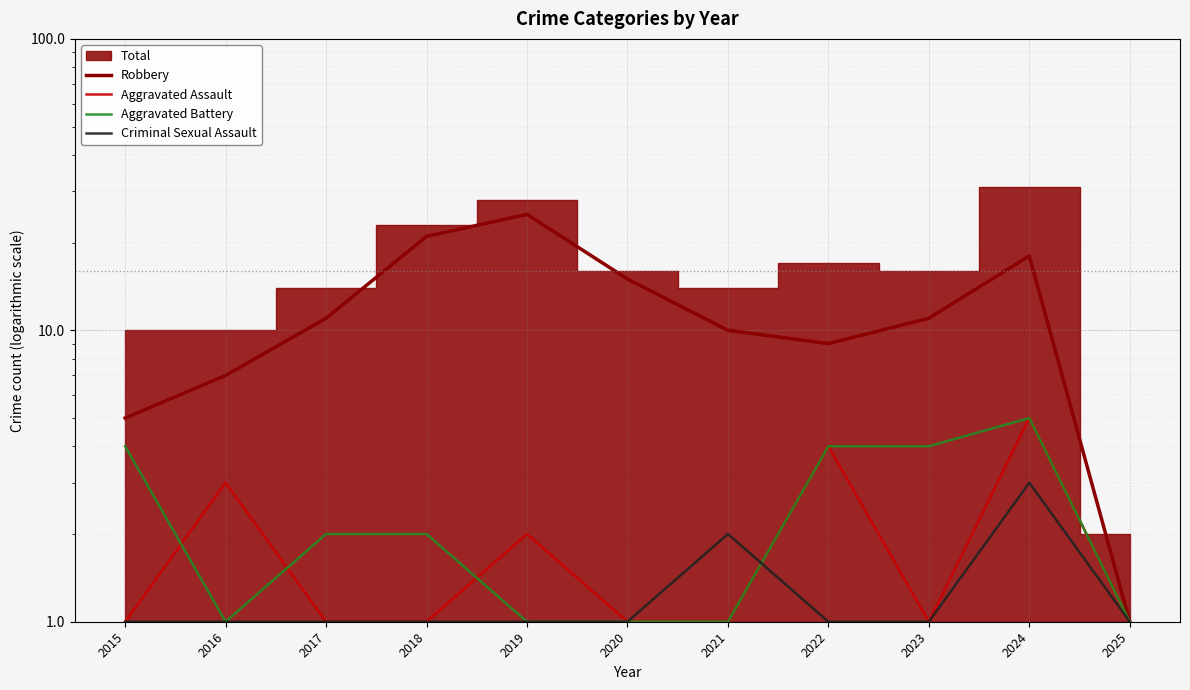

At which label does Aggravated Assault reach its peak?

2024